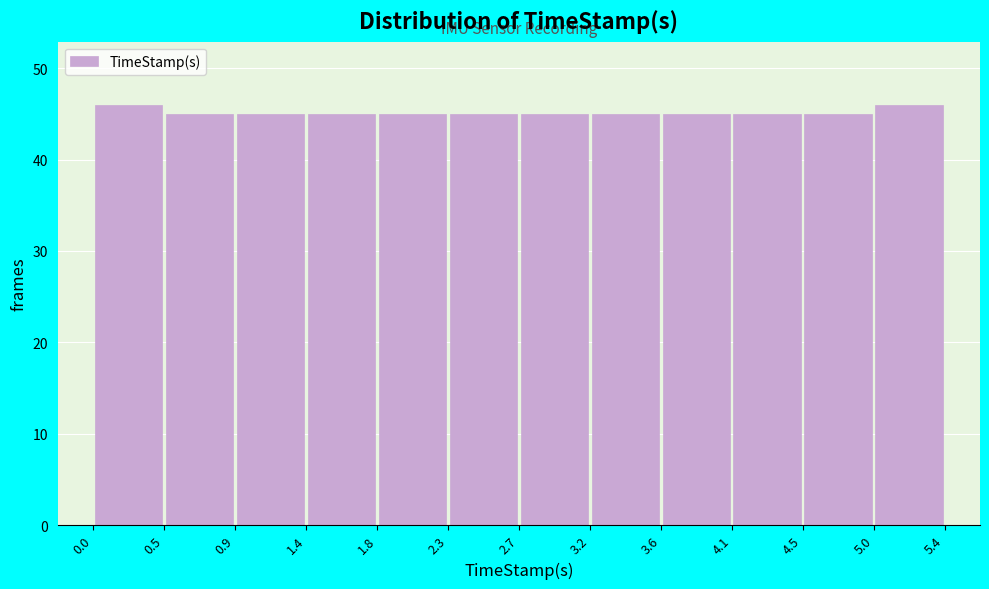

How tall is the bar that spans 5.0 to 5.4 on the x-axis? The values are not printed on the chart, so give them approximately, as read against the axis.

46